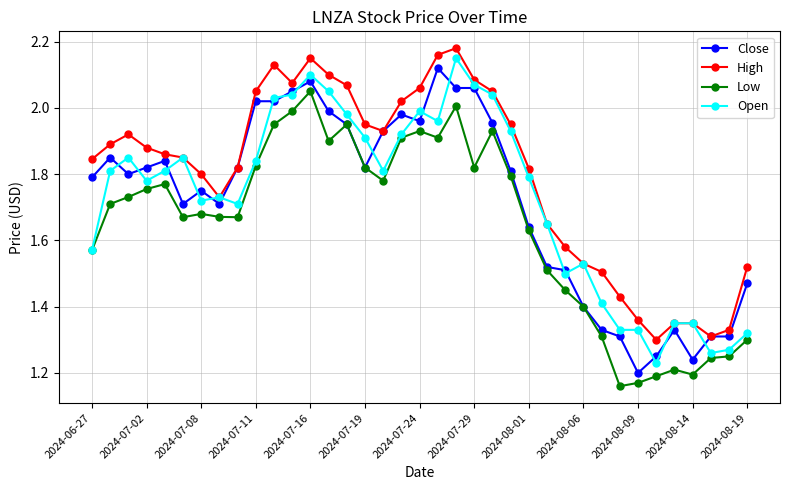

True or false: Open has more than 2 interior local peaks.

True